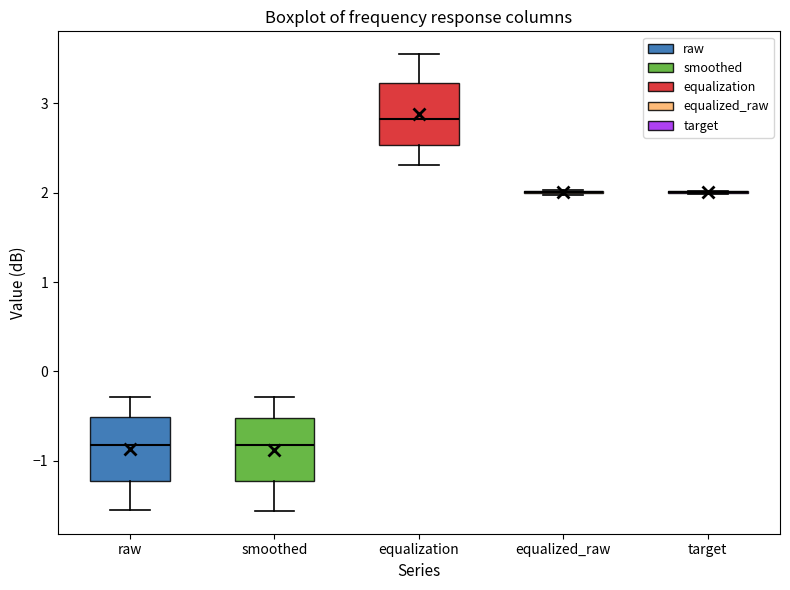

Reading left to right, transcribe this box plot: for each box, give where its median line is, the range the box spans, and where its two whiskers end, as read against the y-axis. The values are not printed on the chart, so give them approximately, as read against the axis.

raw: median -0.8, box -1.2 to -0.5, whiskers -1.5 to -0.3
smoothed: median -0.8, box -1.2 to -0.5, whiskers -1.6 to -0.3
equalization: median 2.8, box 2.5 to 3.2, whiskers 2.3 to 3.6
equalized_raw: box collapsed to a line at 2.0, whiskers 2.0 to 2.0
target: box collapsed to a line at 2.0, whiskers 2.0 to 2.0